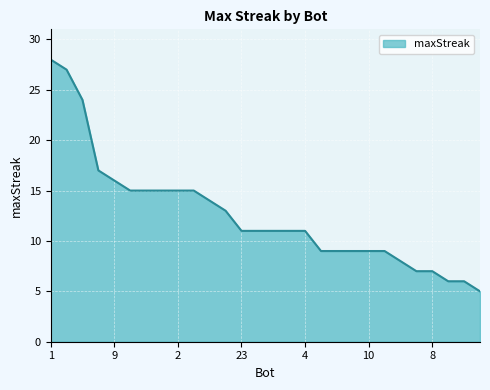

What is the greatest value displayed?

28